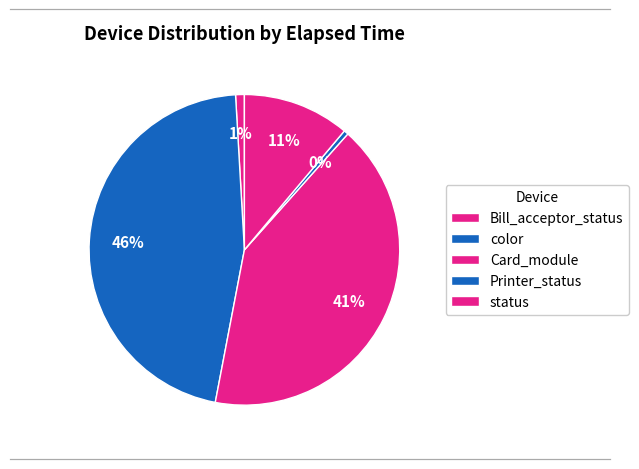

The color slice represents 29% of the pie. True or false?

False